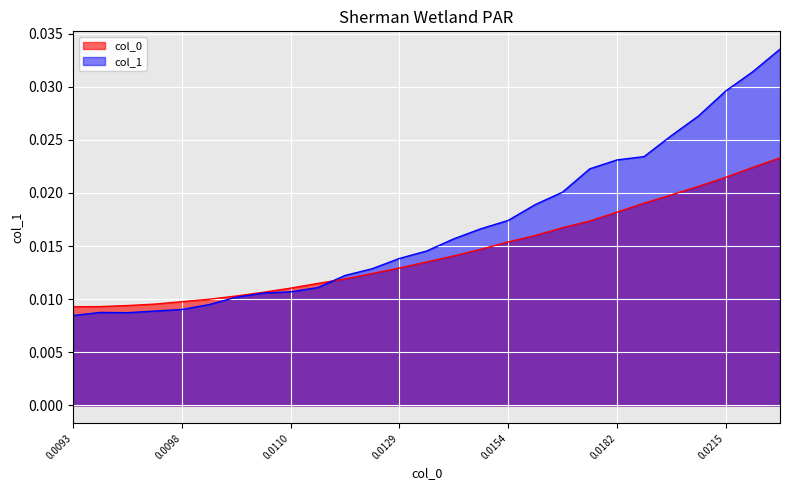

How many lines are shown in the chart?

2